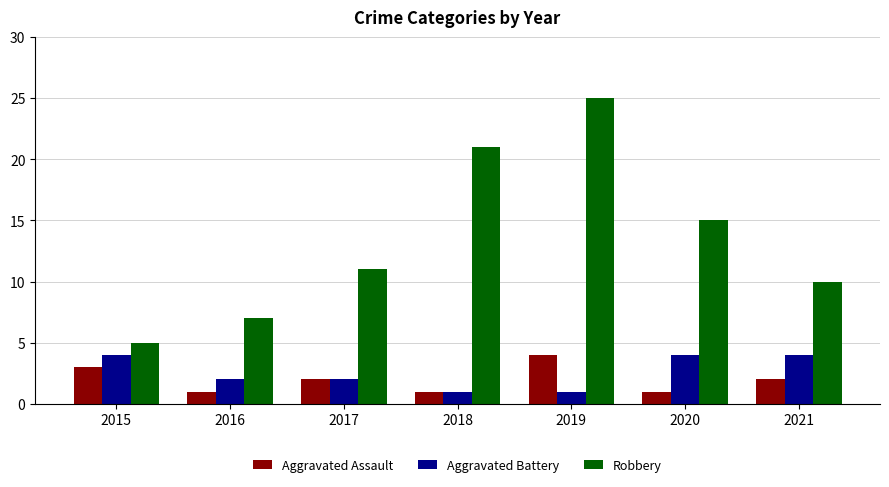

What is the approximate value of Aggravated Battery at 2021?

4